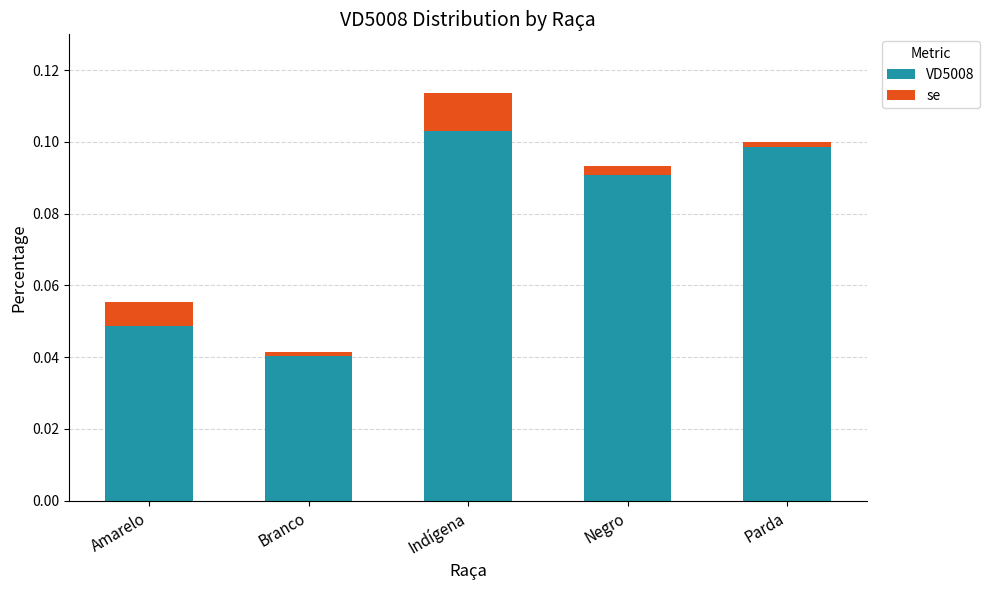

Does the chart contain any negative values?

No